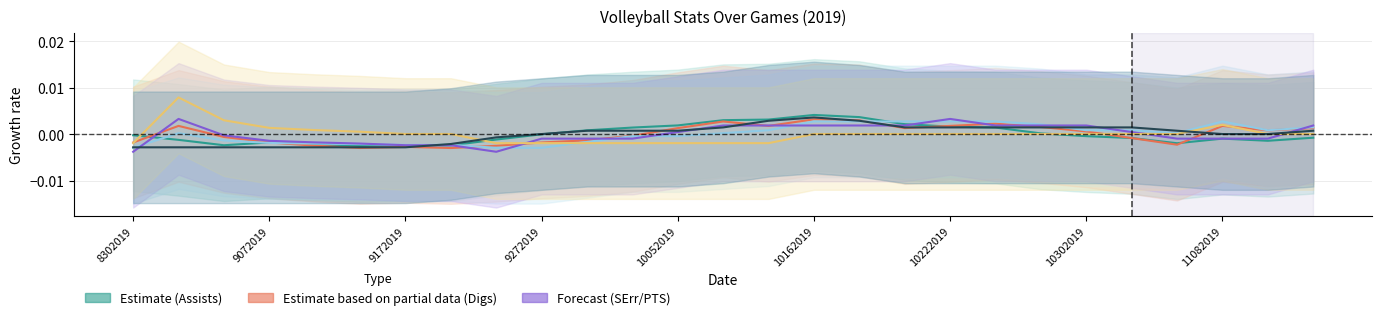

Is this an area chart (filled region under the line)?

No